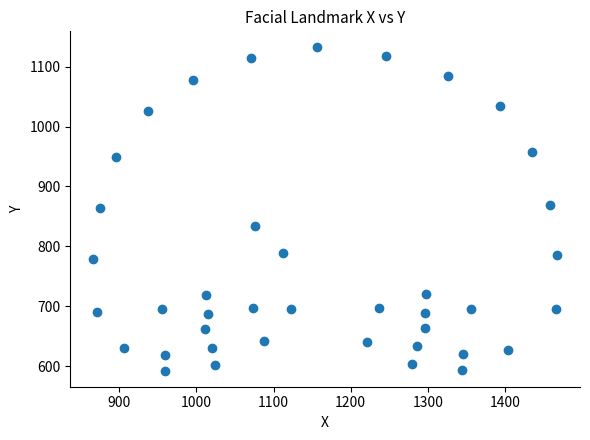

What is the range of X values (max minus min)?

600.5